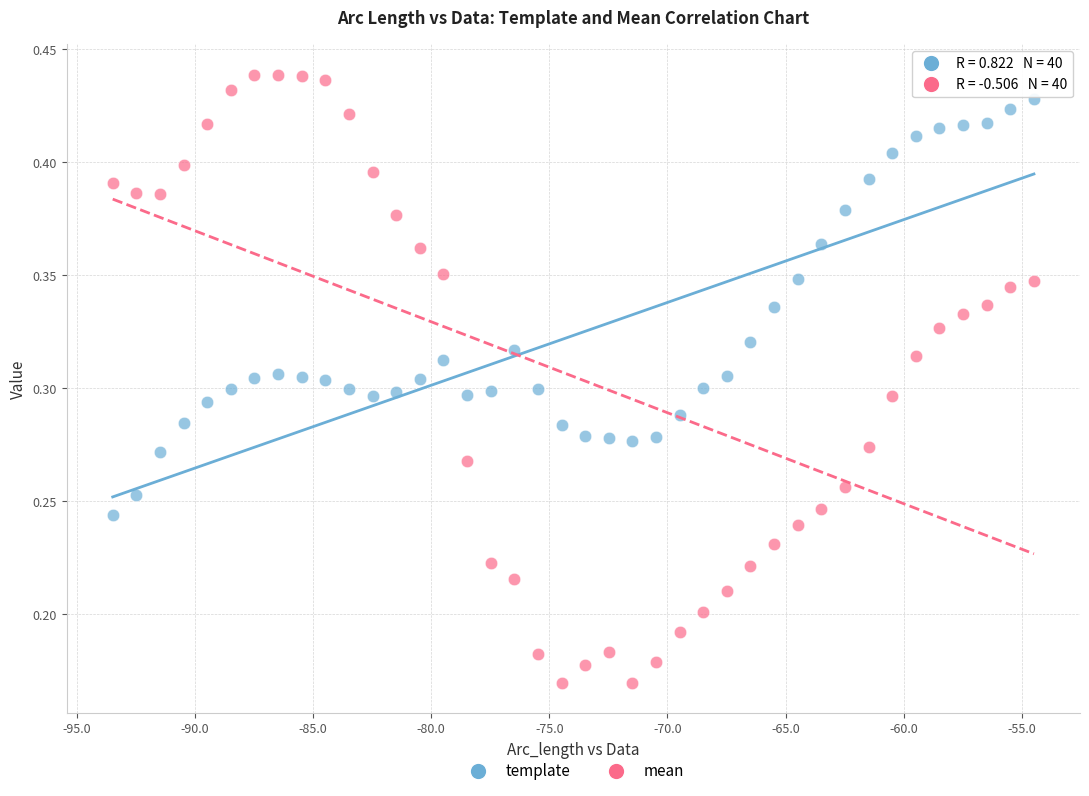

Which series has the largest Y range (max minus min)?

mean